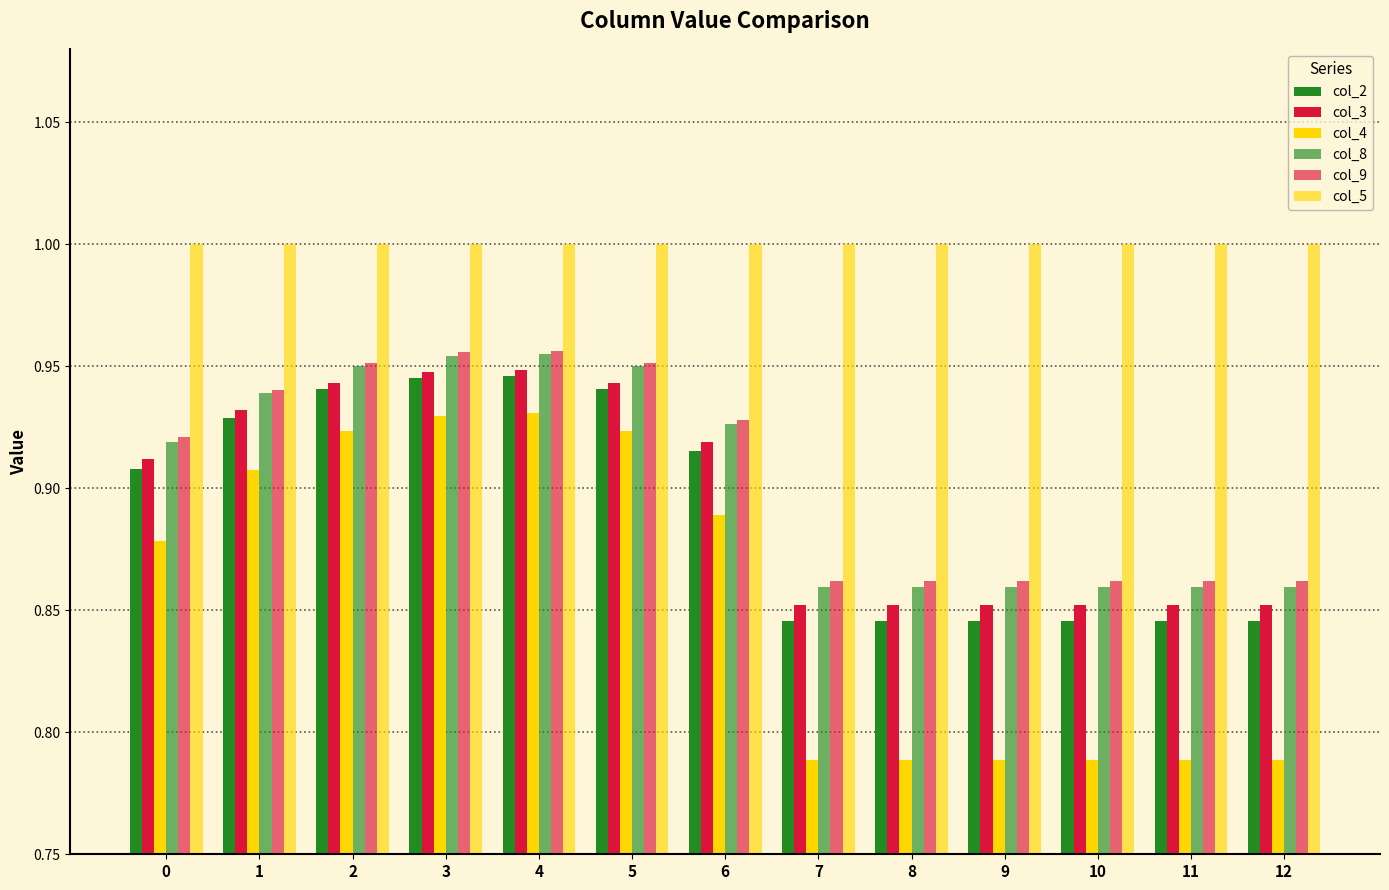

Which has a higher value, 12 or 9?

12